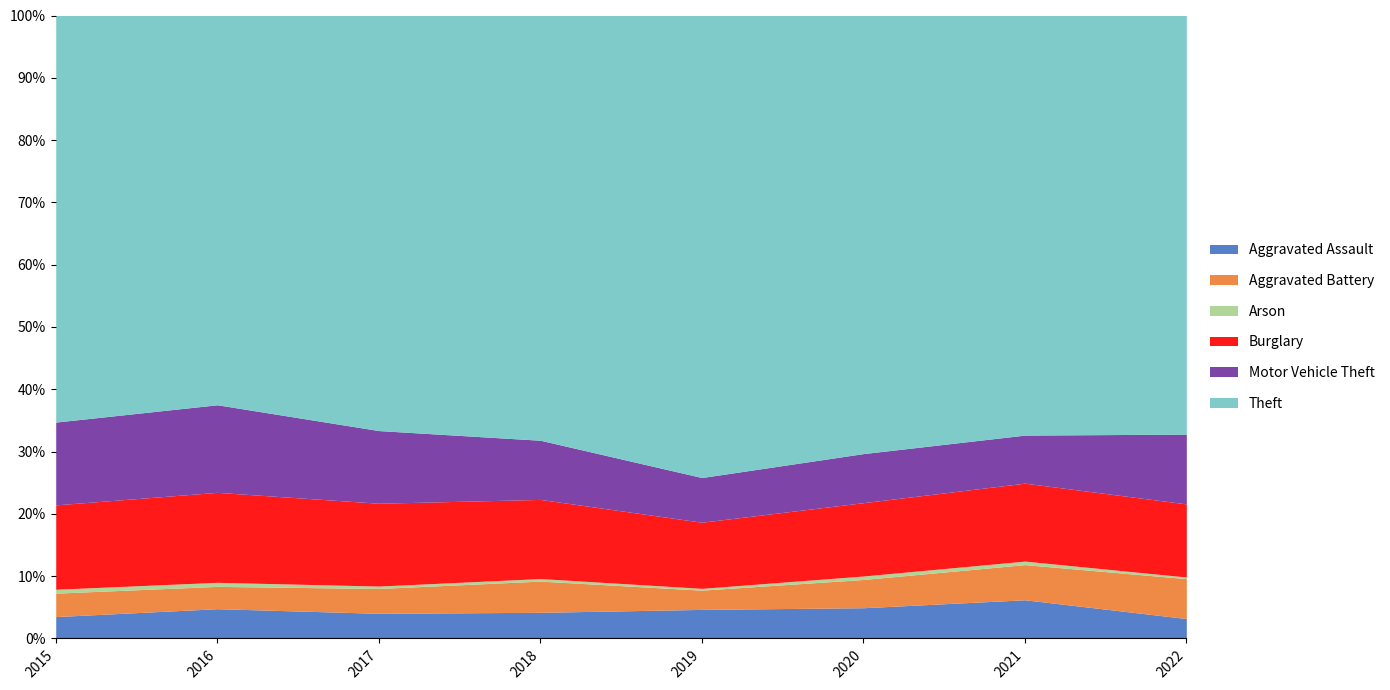

What is the lowest value of the Aggravated Assault series?

3.2